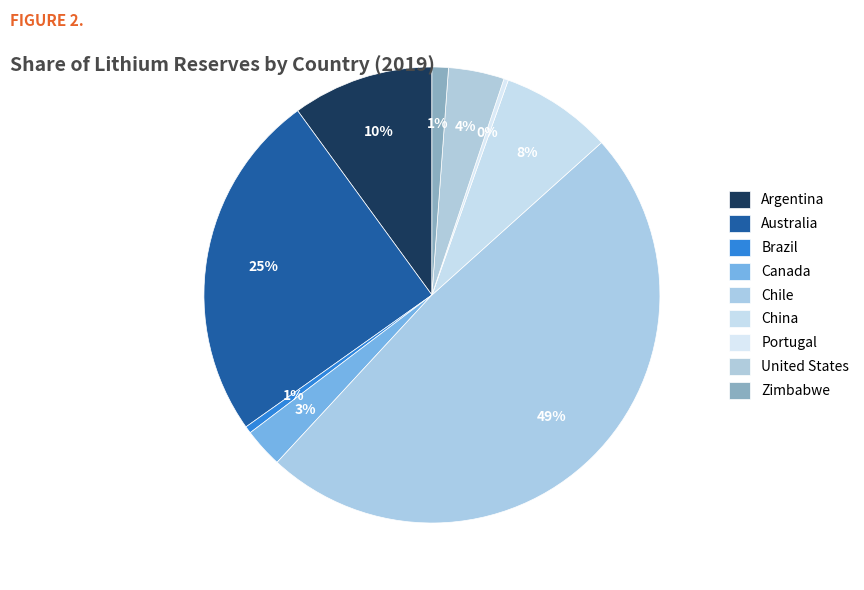

What is the smallest slice in the pie chart?

Portugal